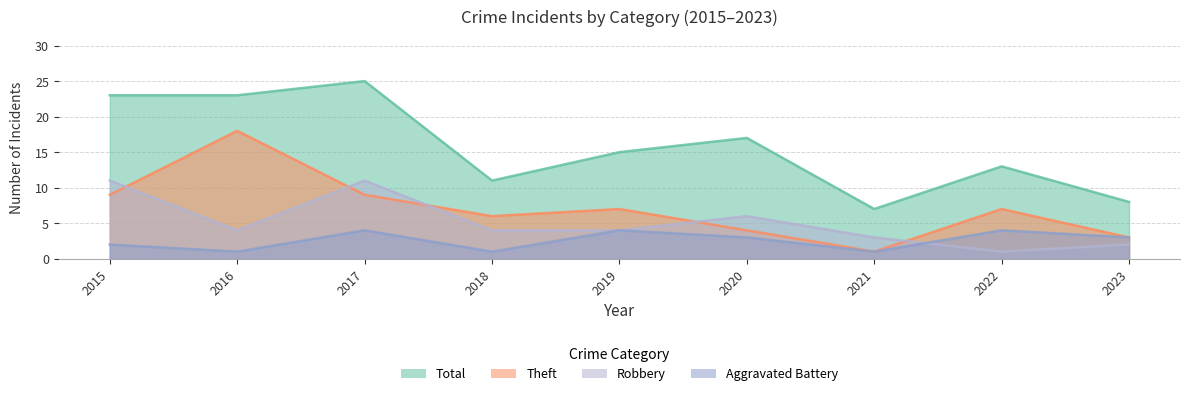

Which has a higher value, 2018 or 2021?

2018